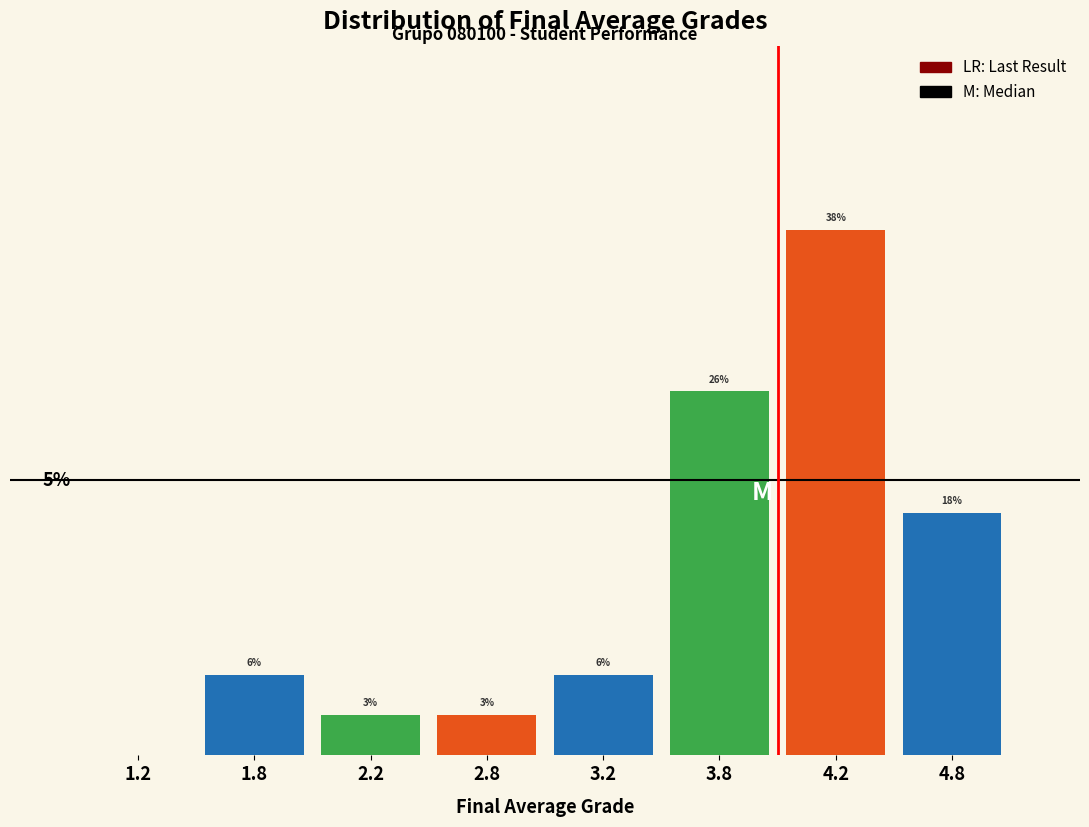

Are the bars horizontal?

No